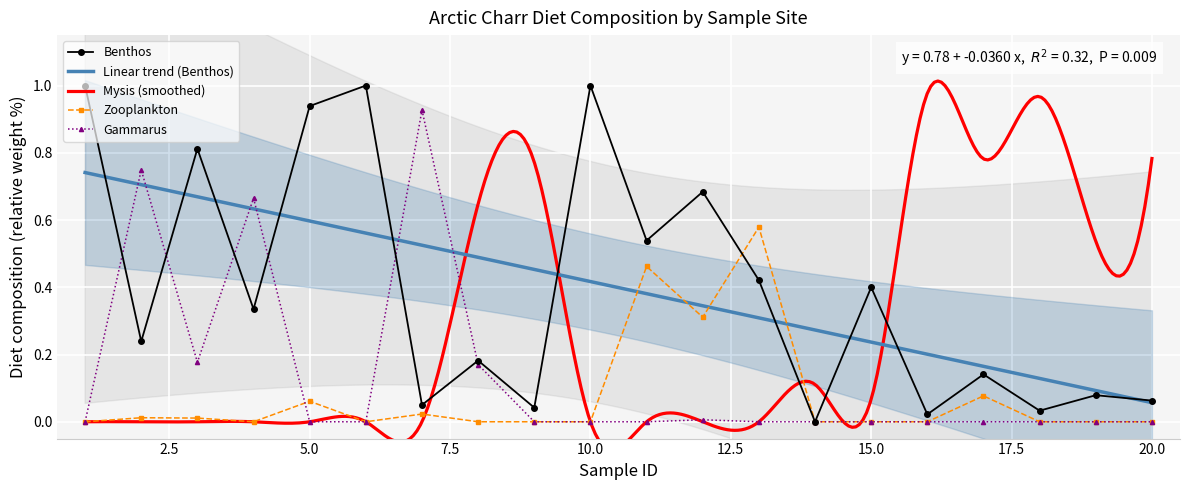

Between which two adjacent categories do Zooplankton and Gammarus first intersect?

4 and 5